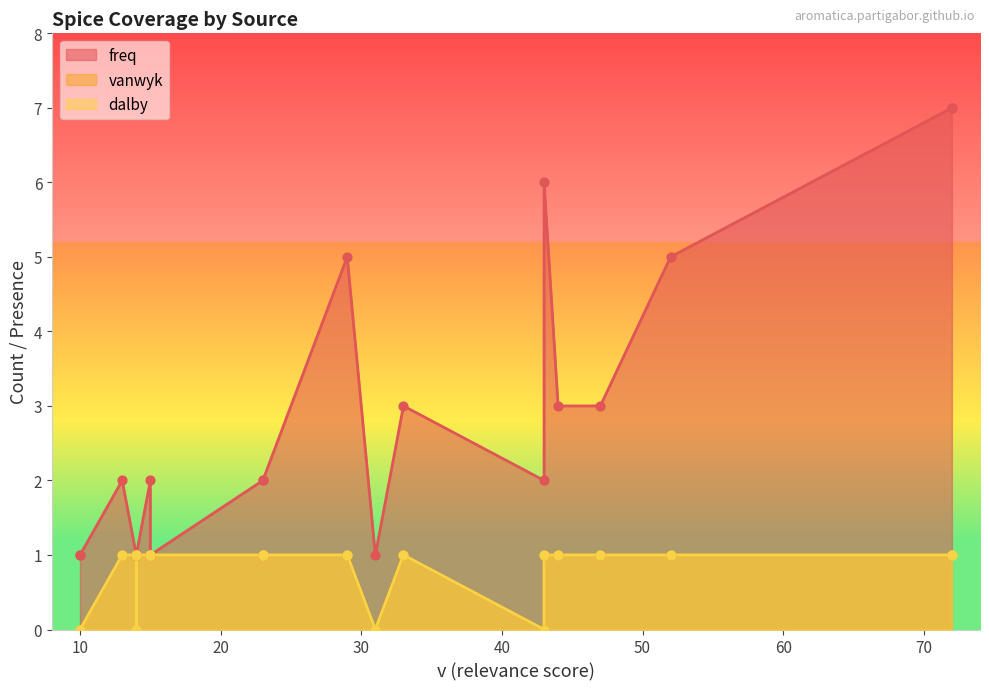

Which series reaches the minimum Y coordinate?

vanwyk